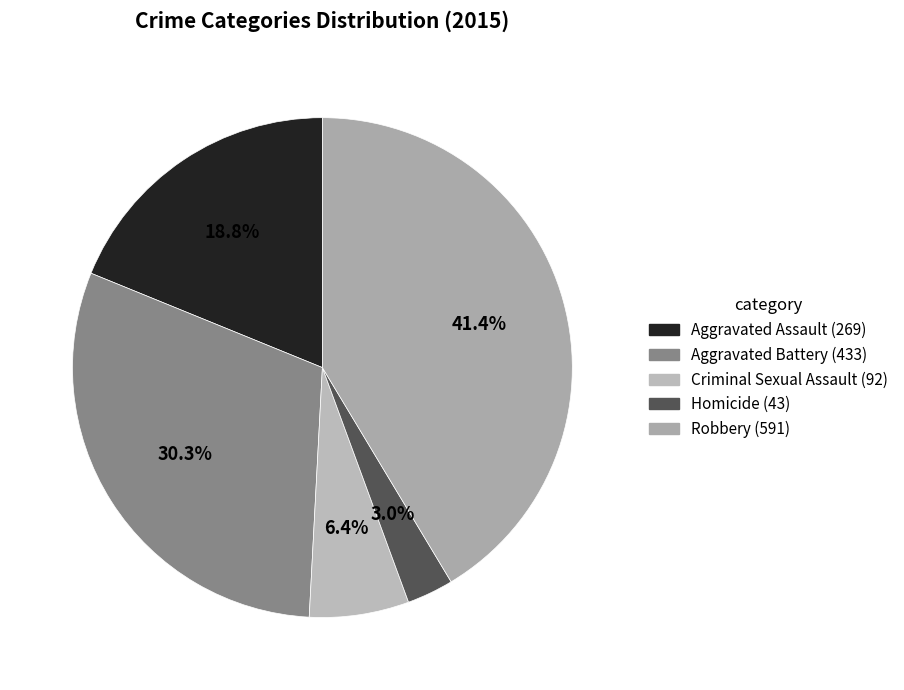

Combined, what portion of the pie is Homicide and Robbery?

44.4%